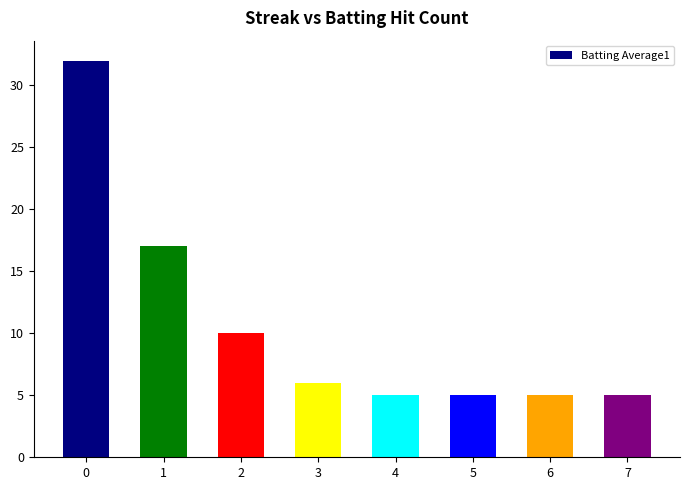

Are the bars horizontal?

No